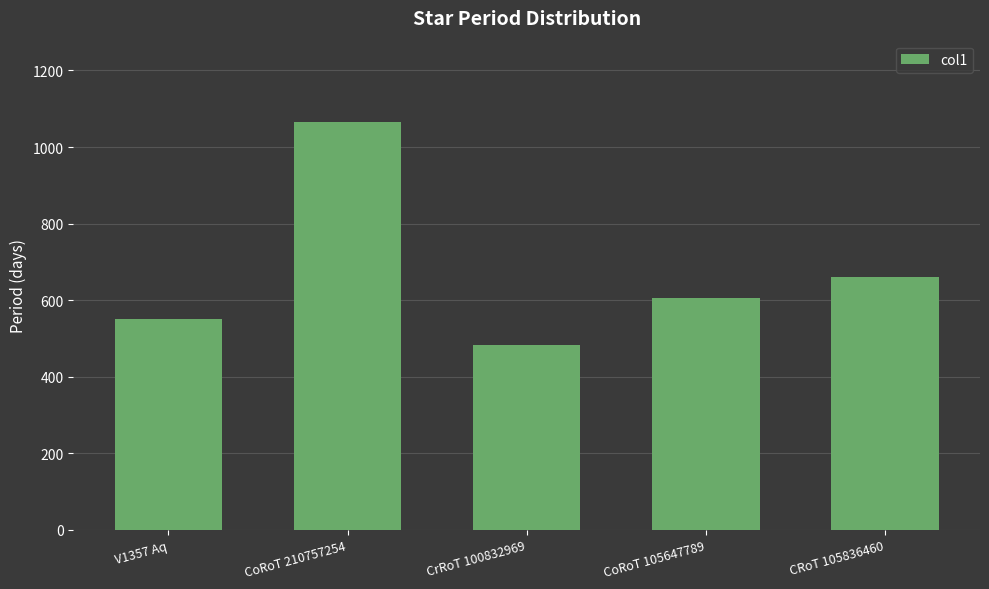

What is the value of the 5th bar from the left?

659.9